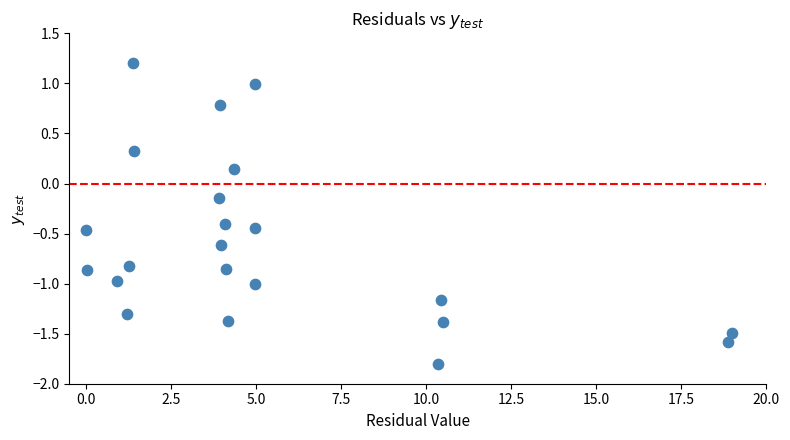

What is the range of Y values (max minus min)?

3.0